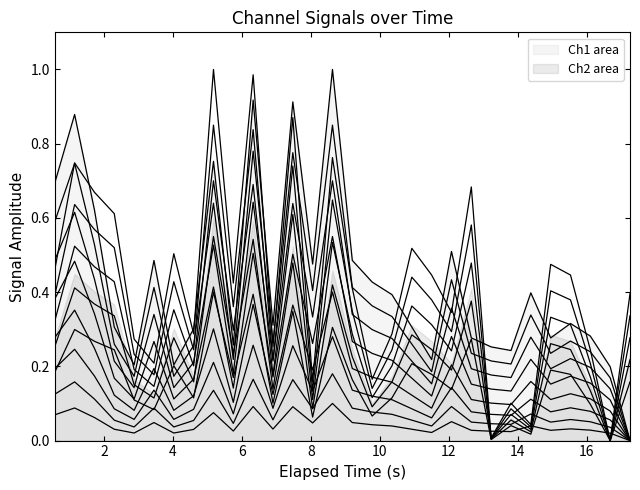

How many positive values does the Ch2 series have?

29